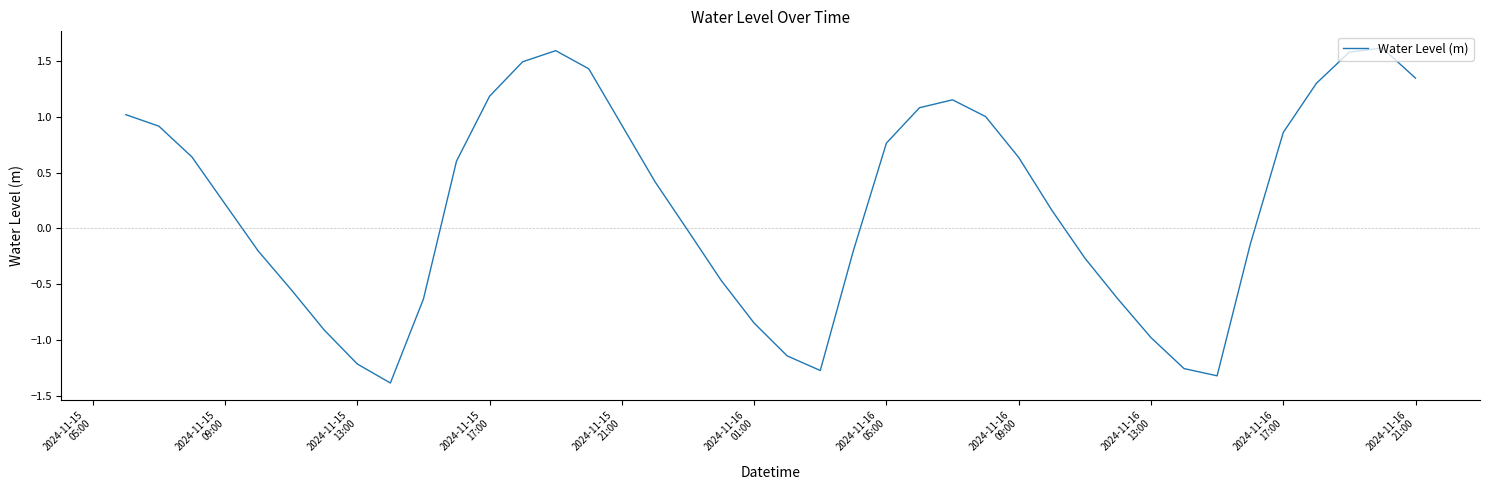

How many series are shown in this chart?

1